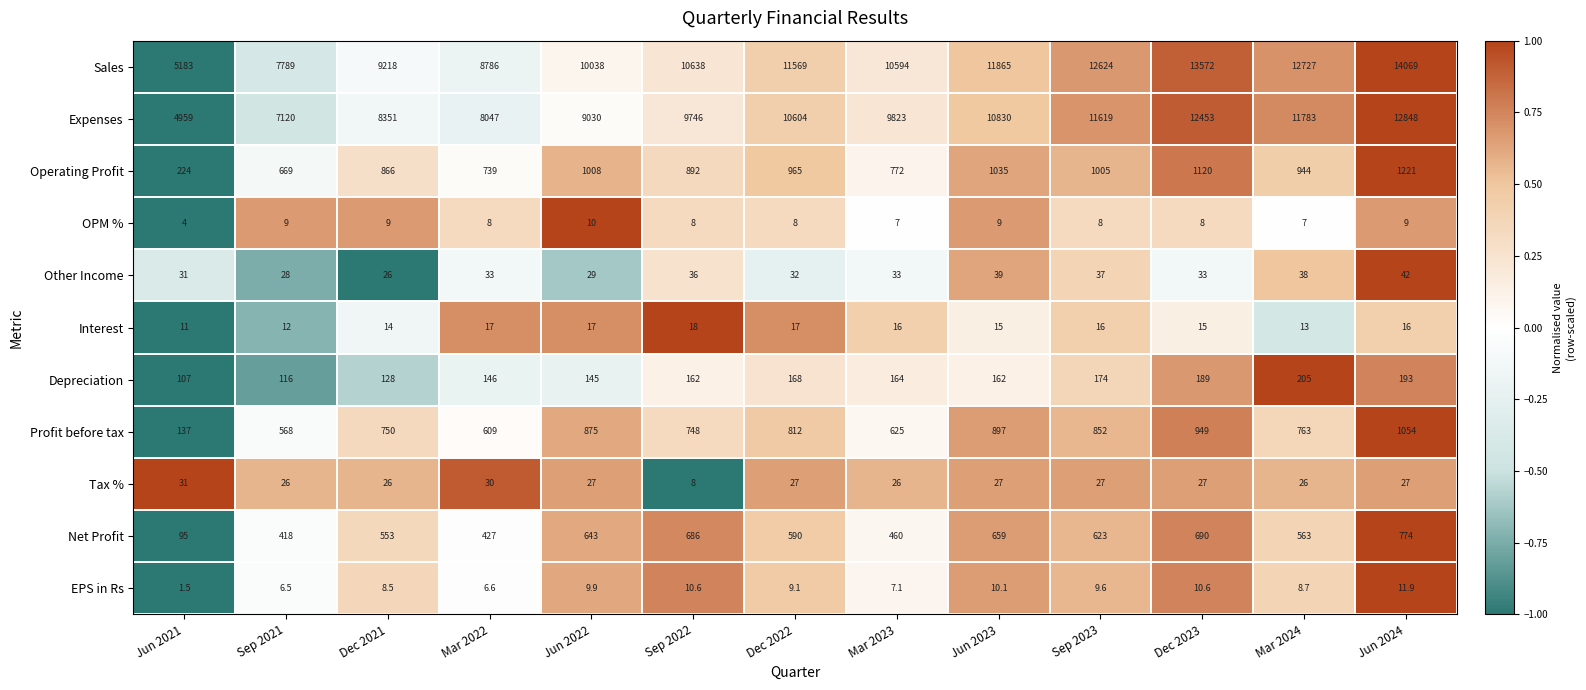

What is the sum of all Net Profit values?

7181.0